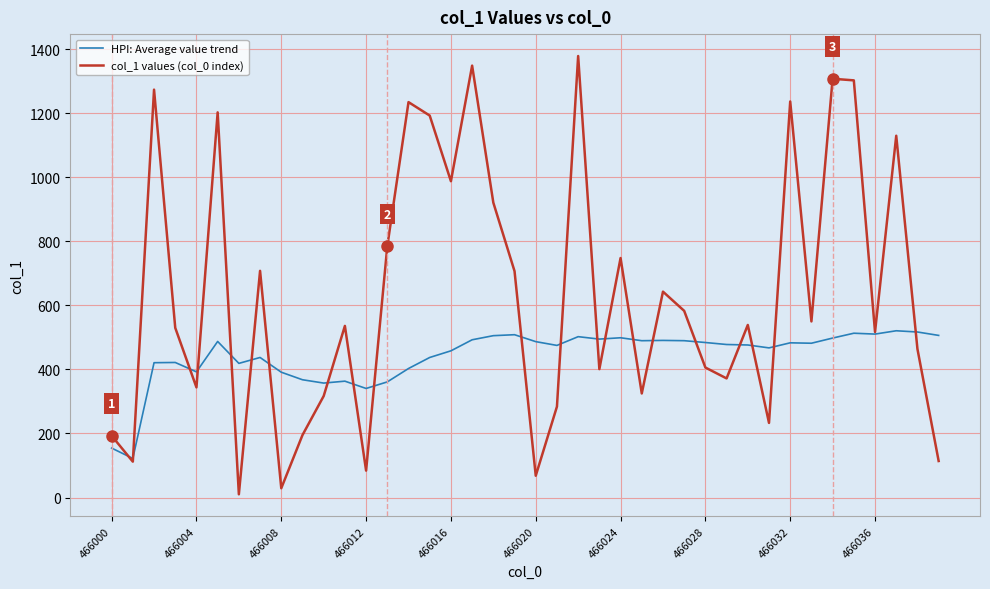

Rank the series by their maximum value, from highest to lowest.

col_1 values (col_0 index), HPI: Average value trend